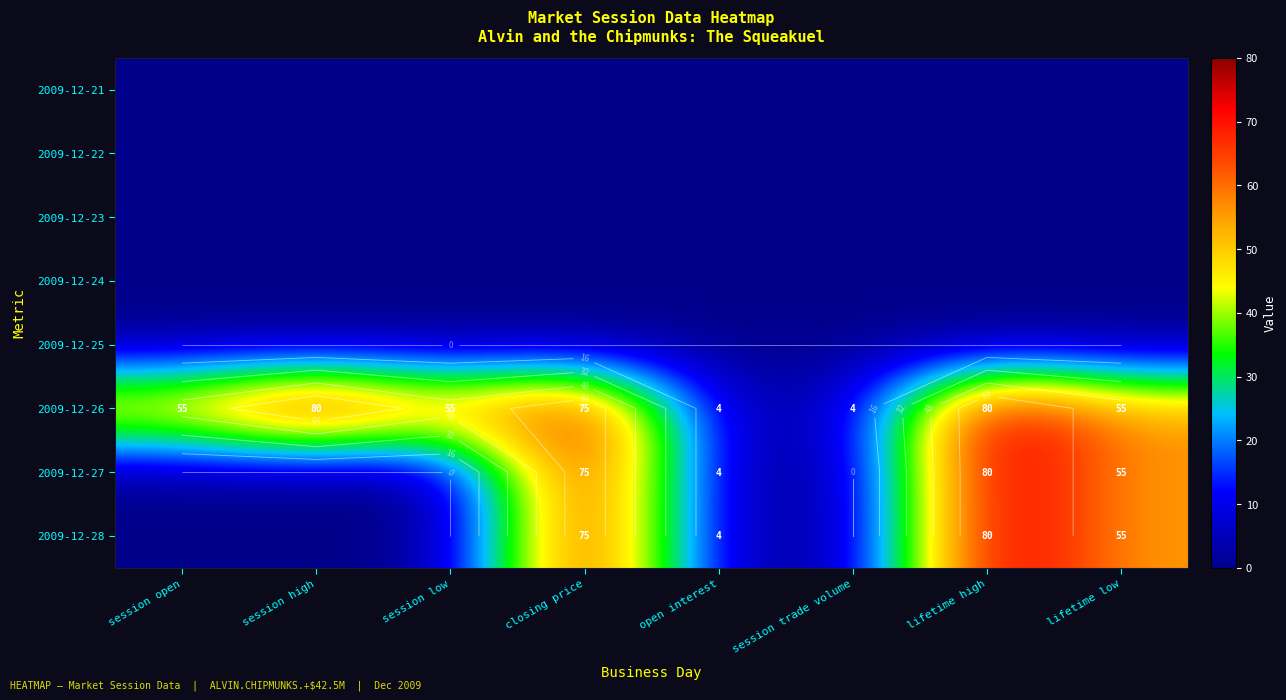

Count the number of categories in the chart.

8